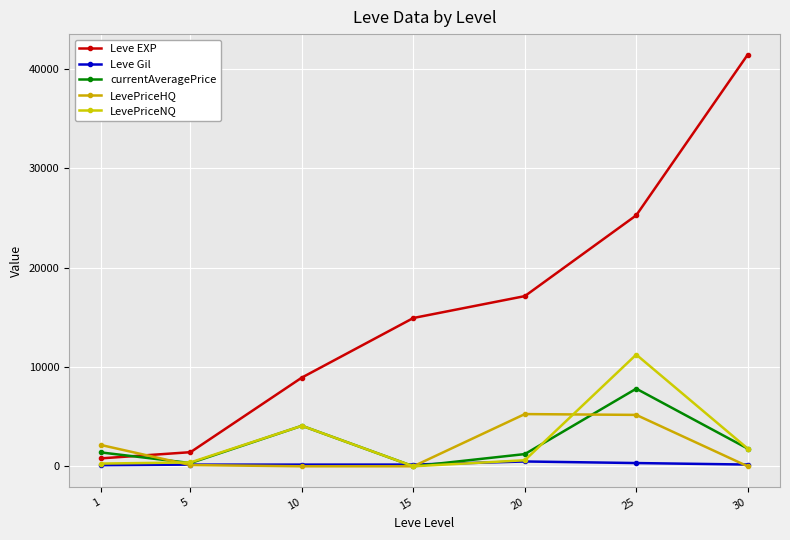

What are all the series names shown in the legend?

Leve EXP, Leve Gil, currentAveragePrice, LevePriceHQ, LevePriceNQ